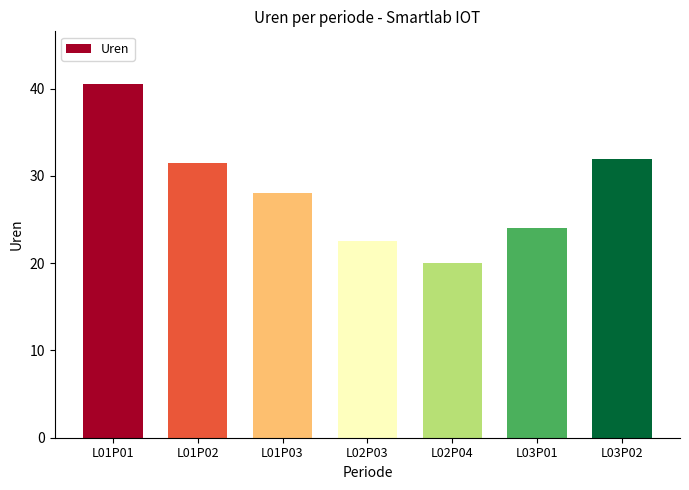

Reading right to left, what are all the values shown in this chart?

32.0	24.0	20.0	22.5	28.0	31.5	40.5